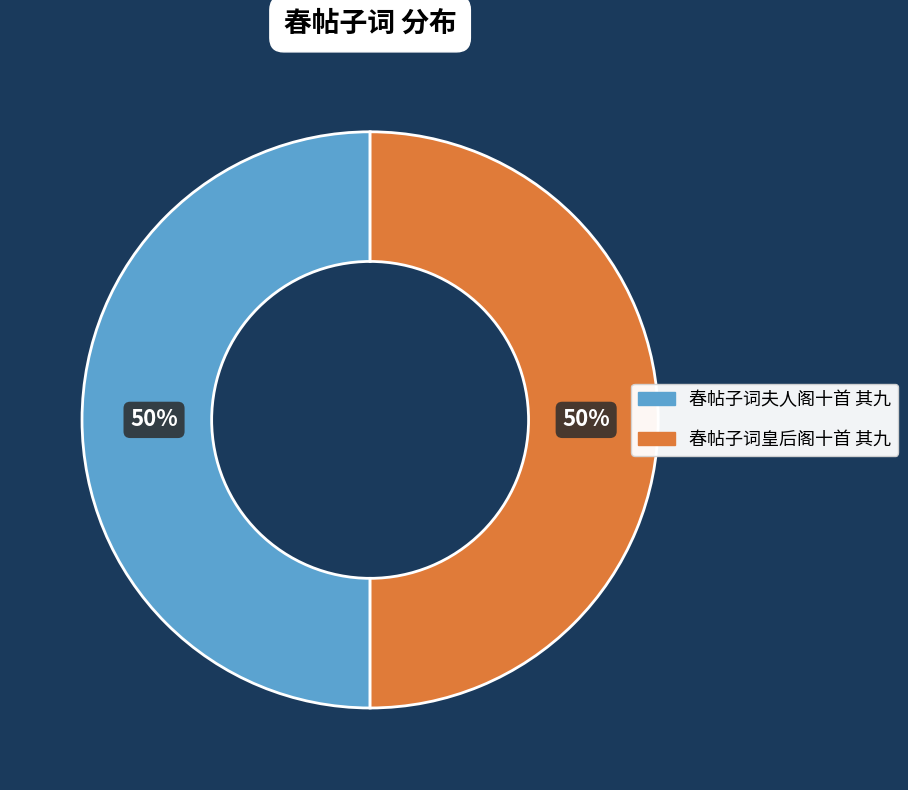

To the nearest percent, what is the combined percentage of 春帖子词皇后阁十首 其九 and 春帖子词夫人阁十首 其九?

100%